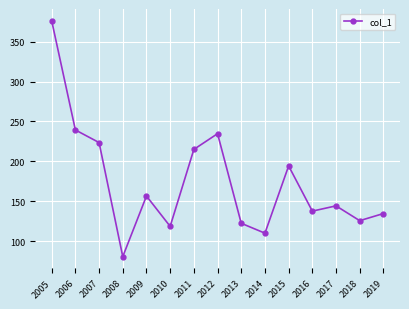

What is the change in value from 2011 to 2013?

-92.6